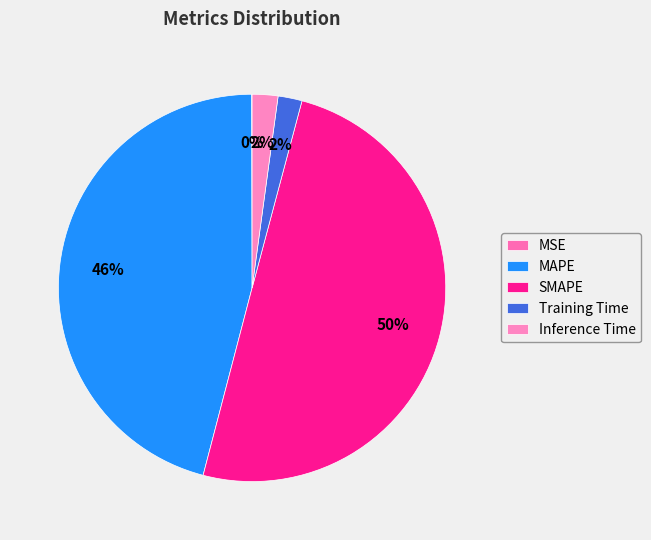

True or false: Training Time accounts for 17% of the total.

False